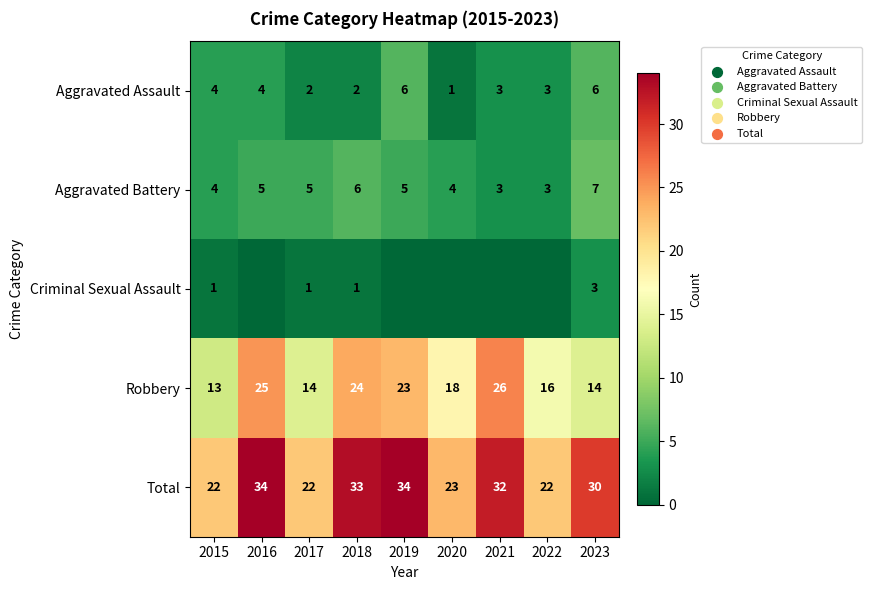

Is it true that Total equals 14 at 2023?

False